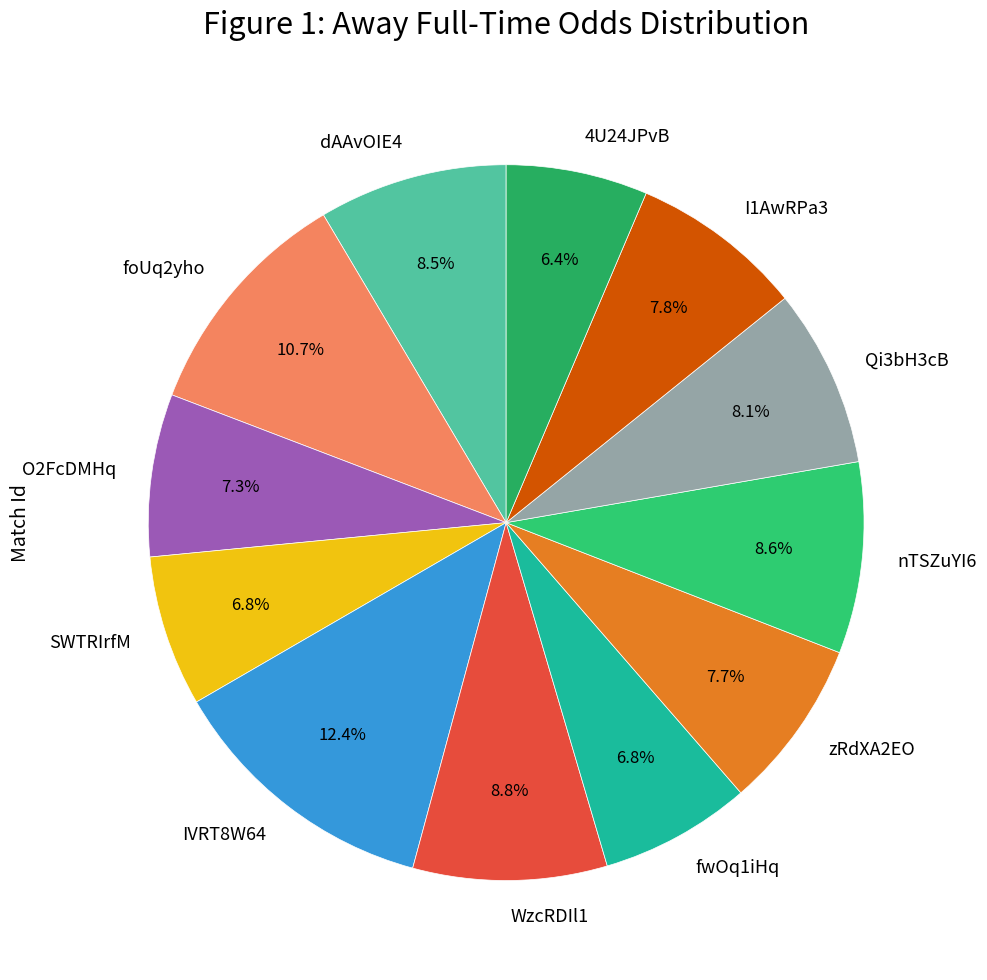

Is it true that O2FcDMHq is 2% of the pie?

False